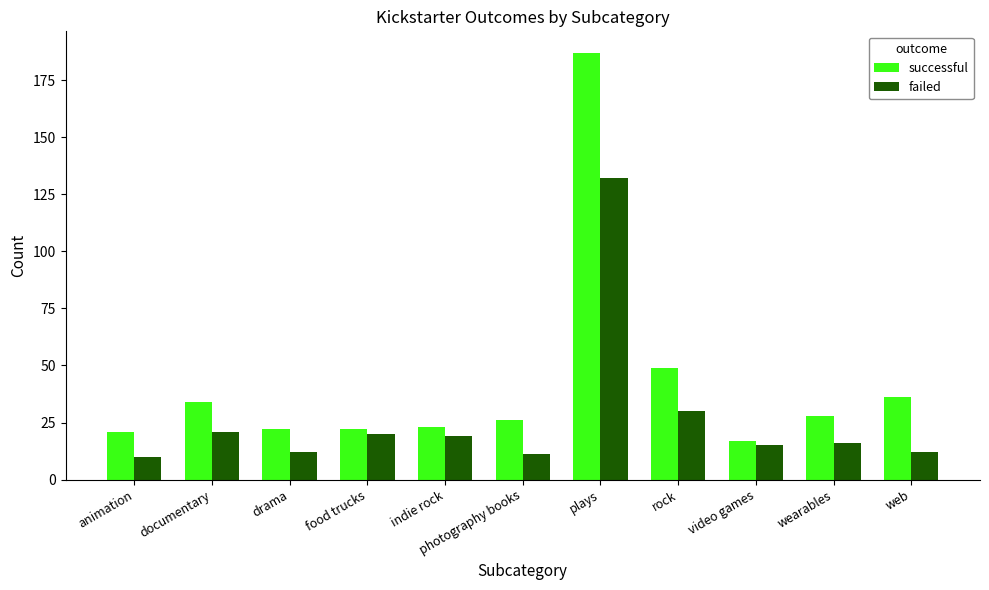

What is the greatest value displayed?

187